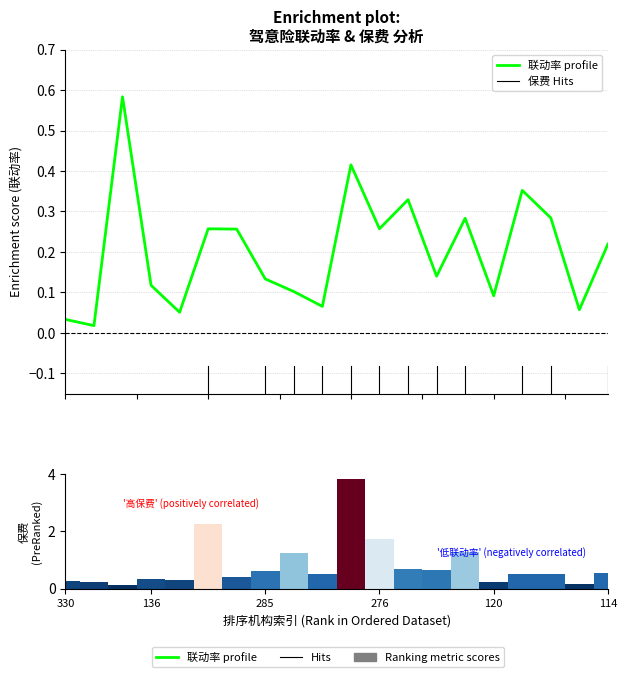

Which series has the widest spread of values?

驾意险保费 (Ranking metric)